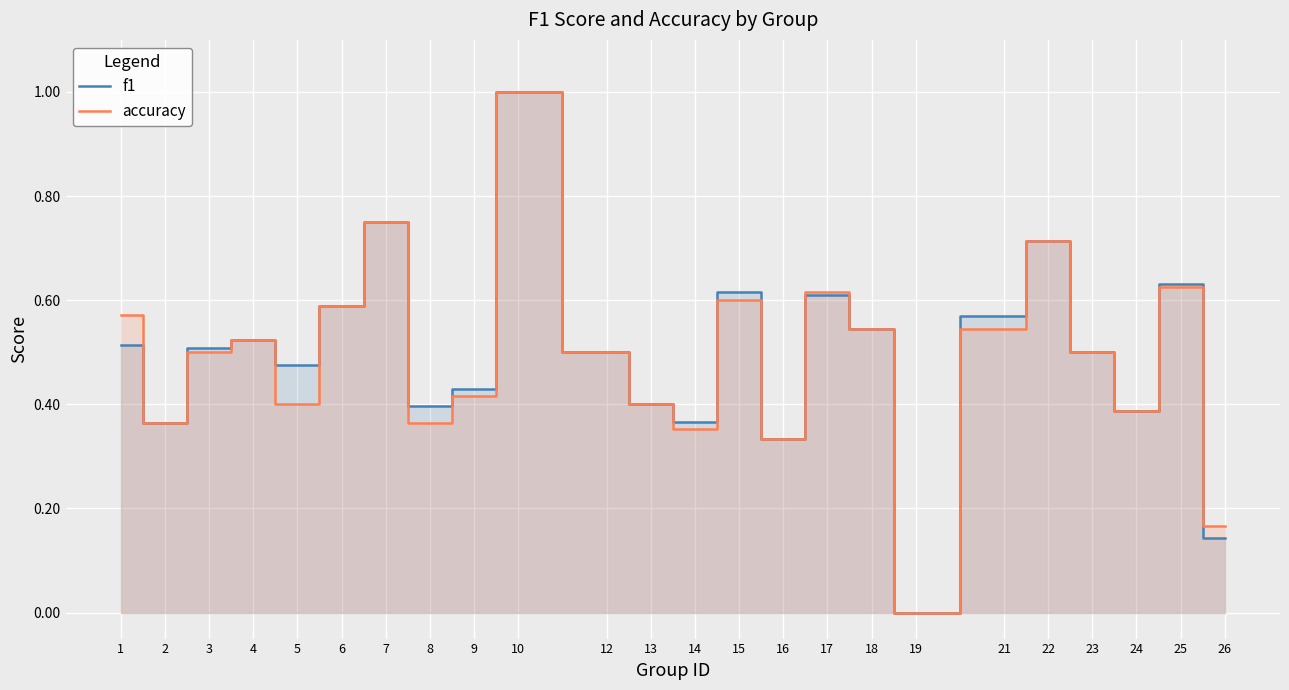

How many lines are shown in the chart?

2